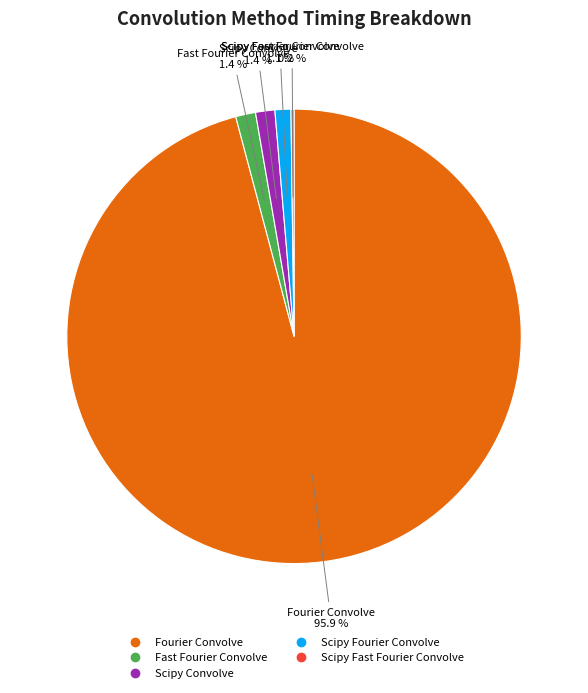

Which category accounts for the majority?

Fourier Convolve